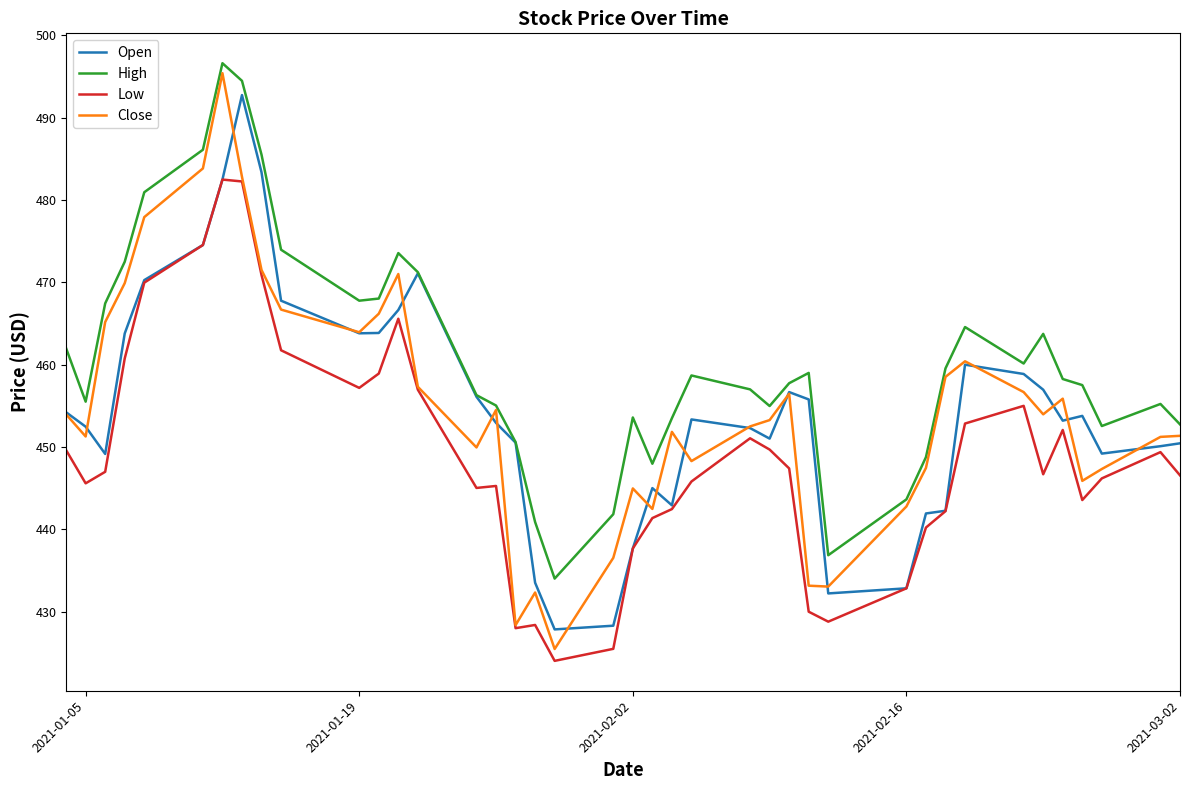

Which series has the largest range (max minus min)?

Close